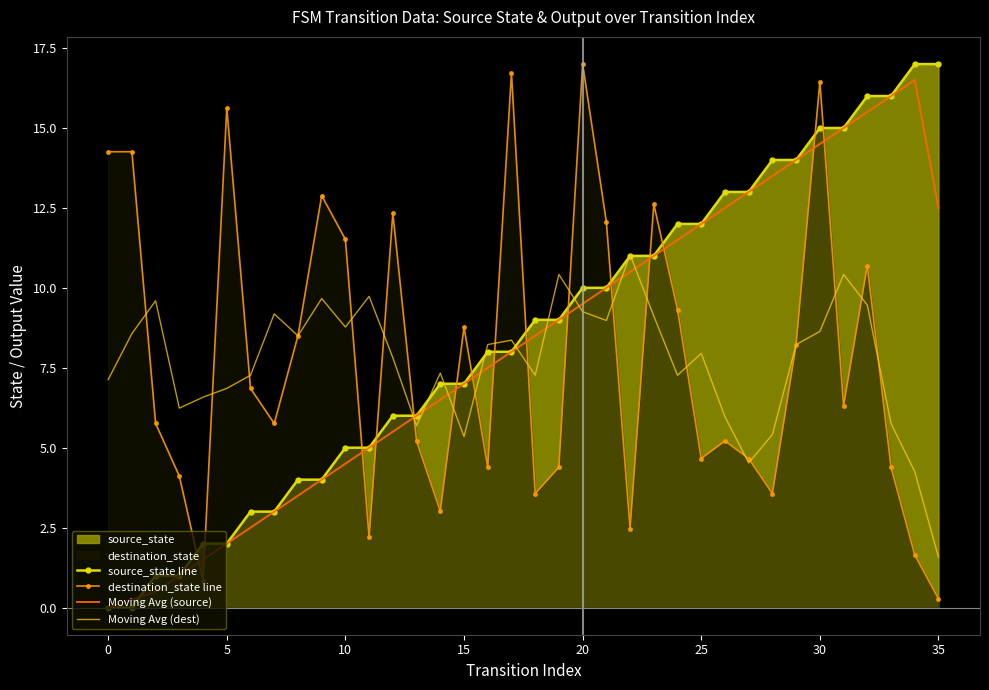

Is it true that source_state line equals 5.3 at 25?

False